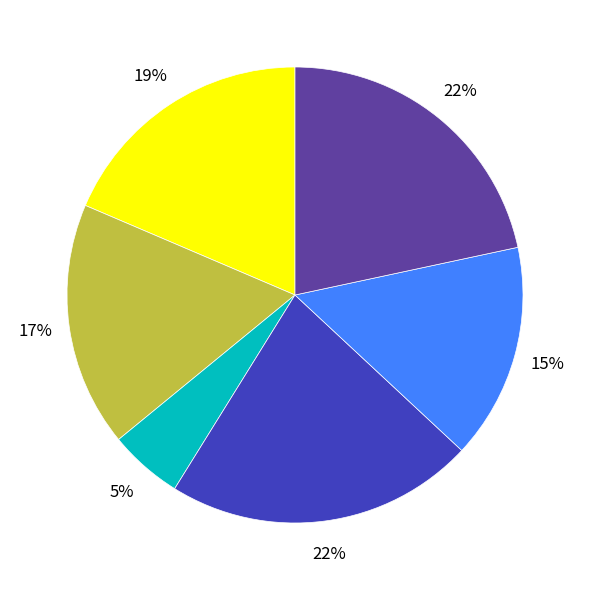

To the nearest percent, what is the difference between the largest and smallest slice percentages?

17%